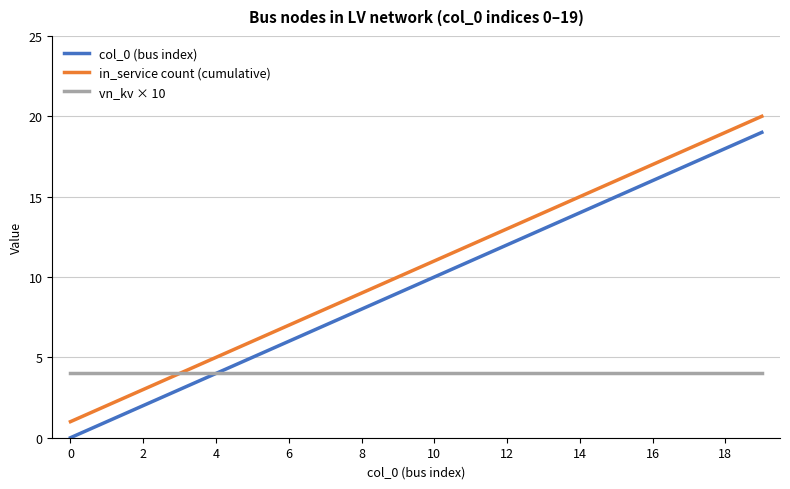

How many series are shown in this chart?

3